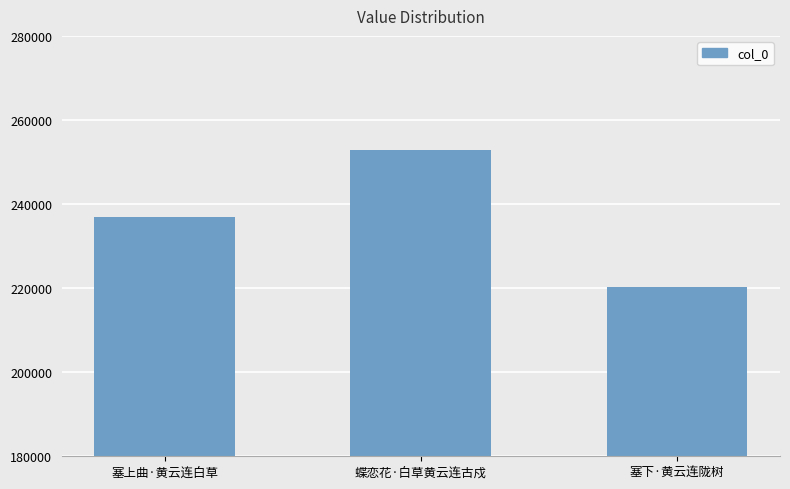

What is the minimum value shown in the chart?

220383